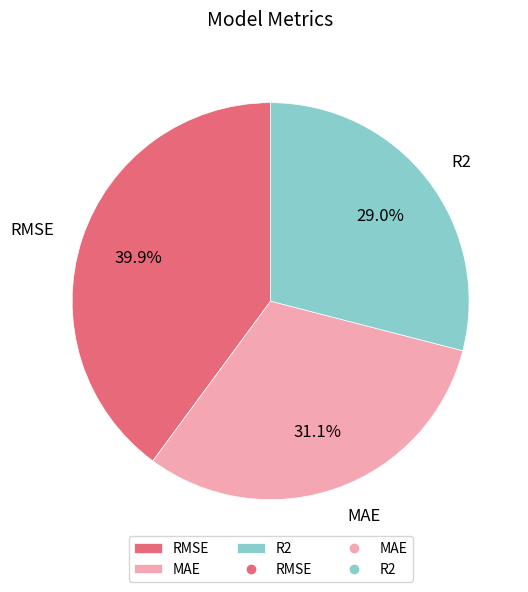

What percentage is the R2 slice, to the nearest percent?

29%